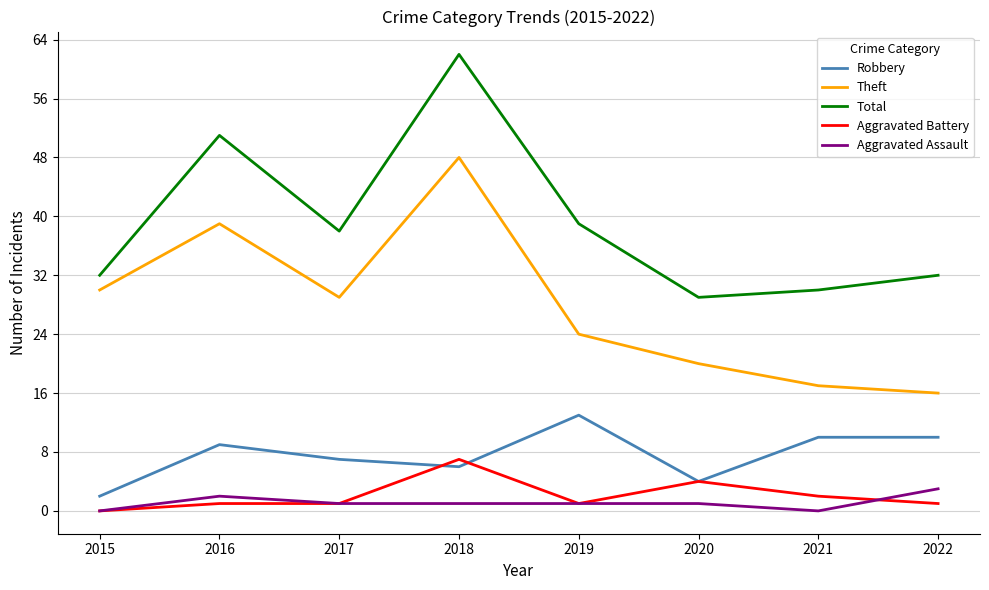

At which category is the sum across all series the highest?

2018